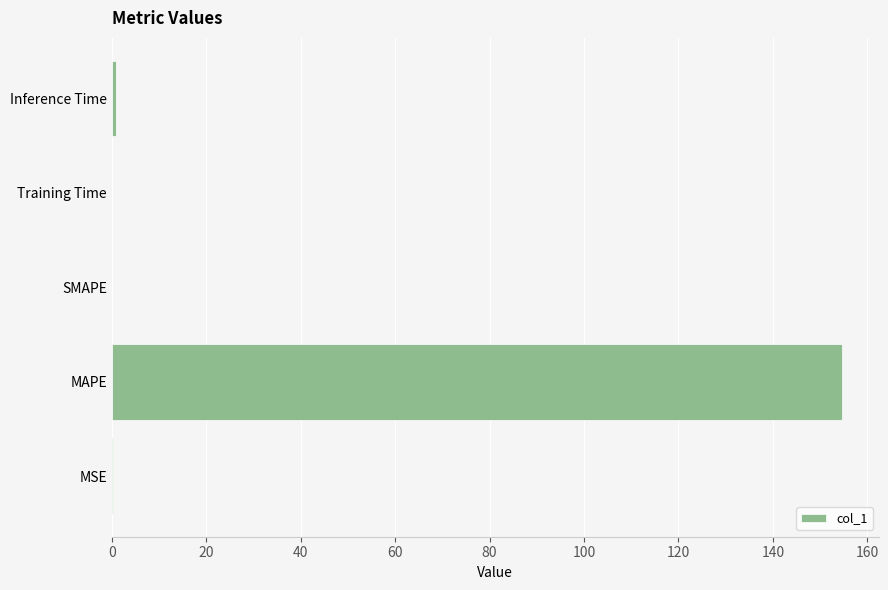

Are the bars grouped side by side (vs. stacked)?

No